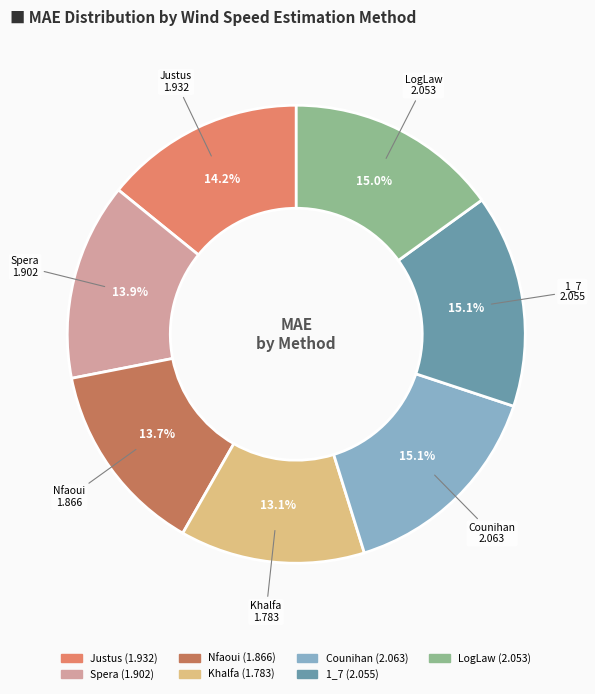

What portion of the pie excludes Khalfa?

86.9%